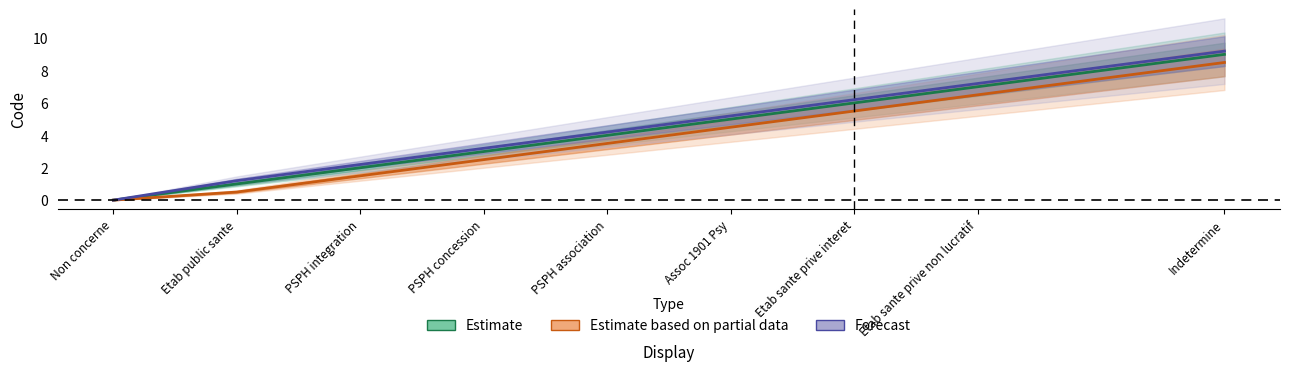

Which category has the lowest value in the Forecast series?

Non concerne